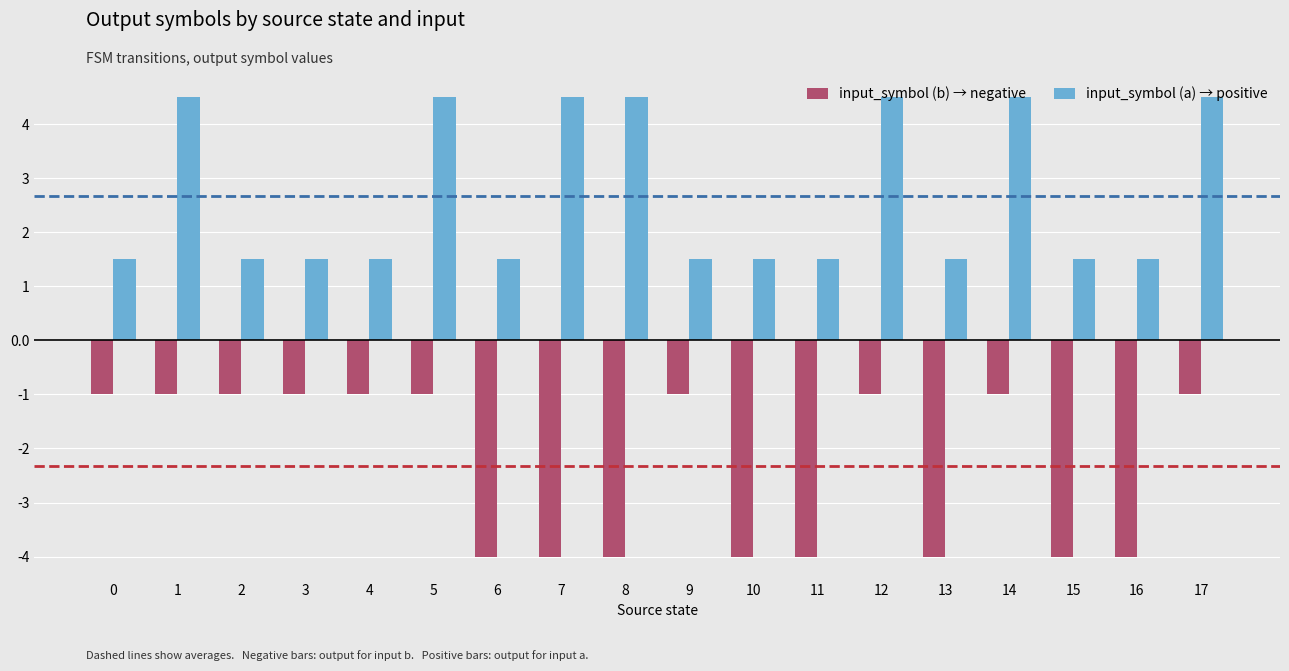

Count the number of categories in the chart.

18